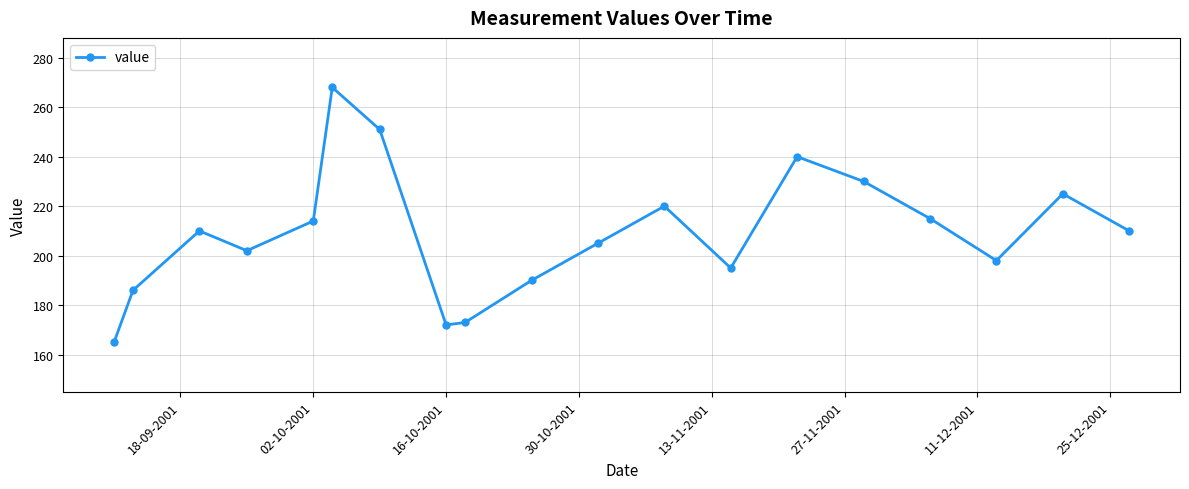

What is the maximum value shown in the chart?

268